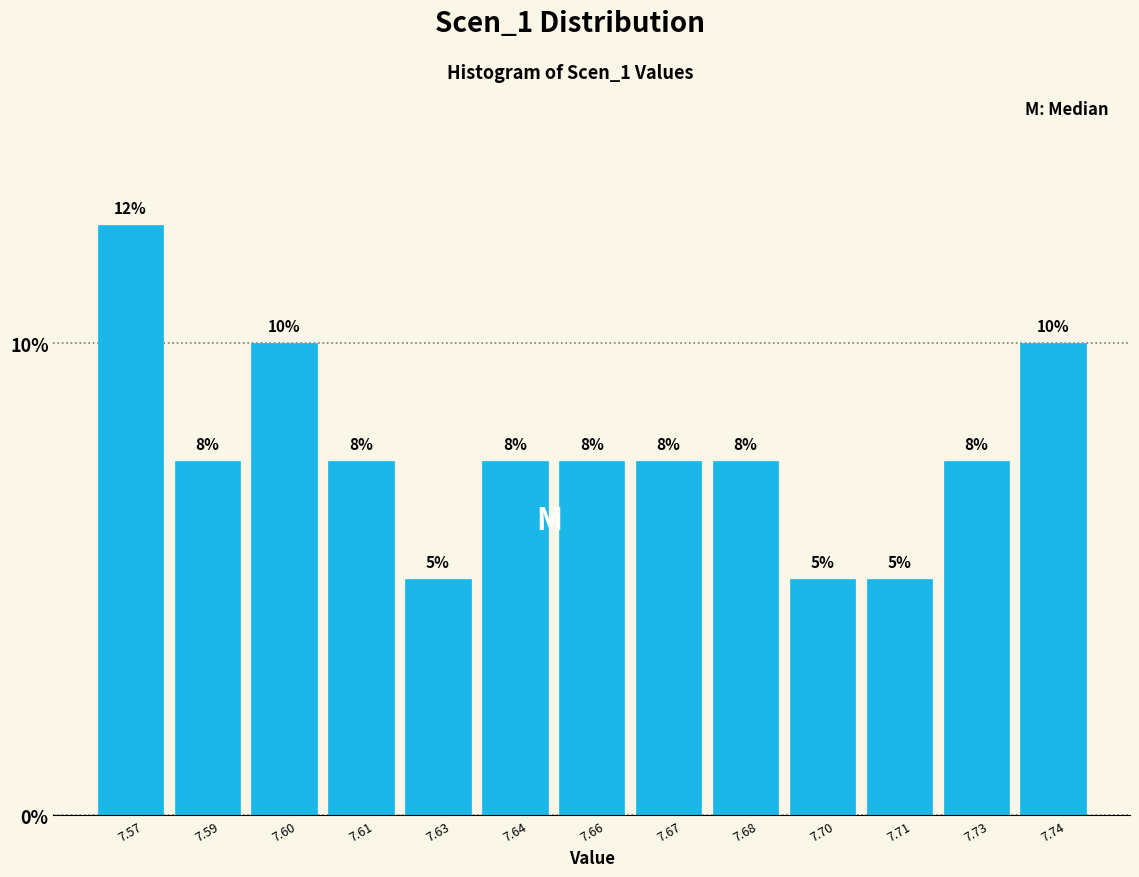

Does the chart contain any negative values?

No